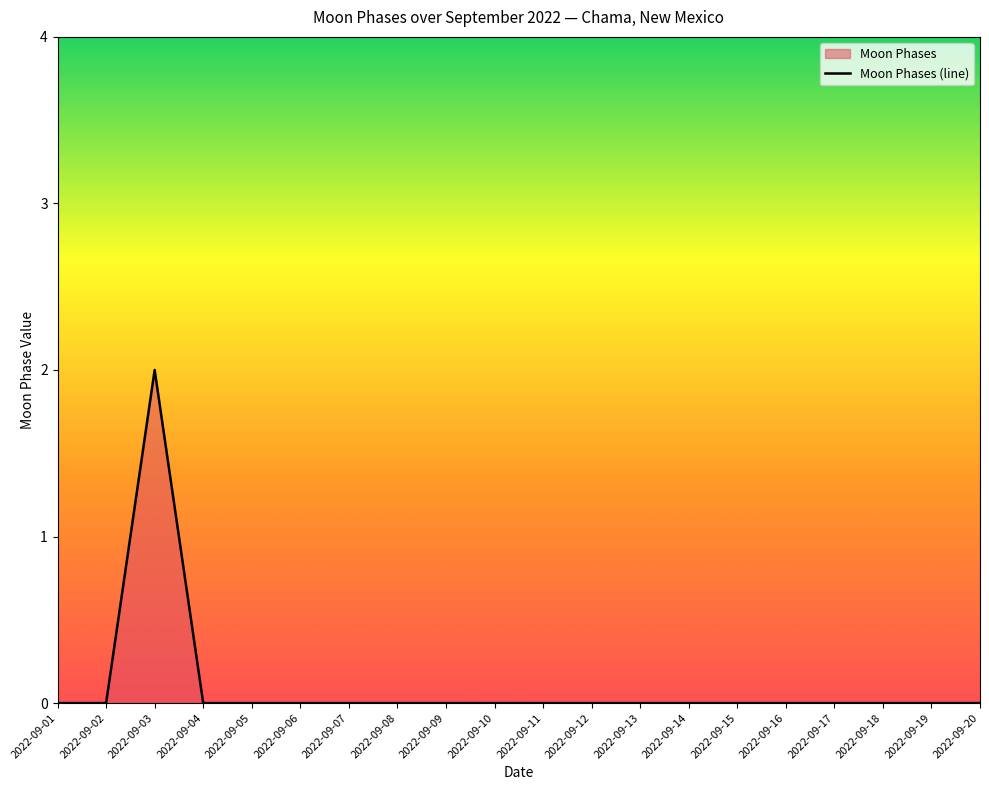

List the labels in order of value, smallest first.

2022-09-01, 2022-09-02, 2022-09-04, 2022-09-05, 2022-09-06, 2022-09-07, 2022-09-08, 2022-09-09, 2022-09-10, 2022-09-11, 2022-09-12, 2022-09-13, 2022-09-14, 2022-09-15, 2022-09-16, 2022-09-17, 2022-09-18, 2022-09-19, 2022-09-20, 2022-09-03